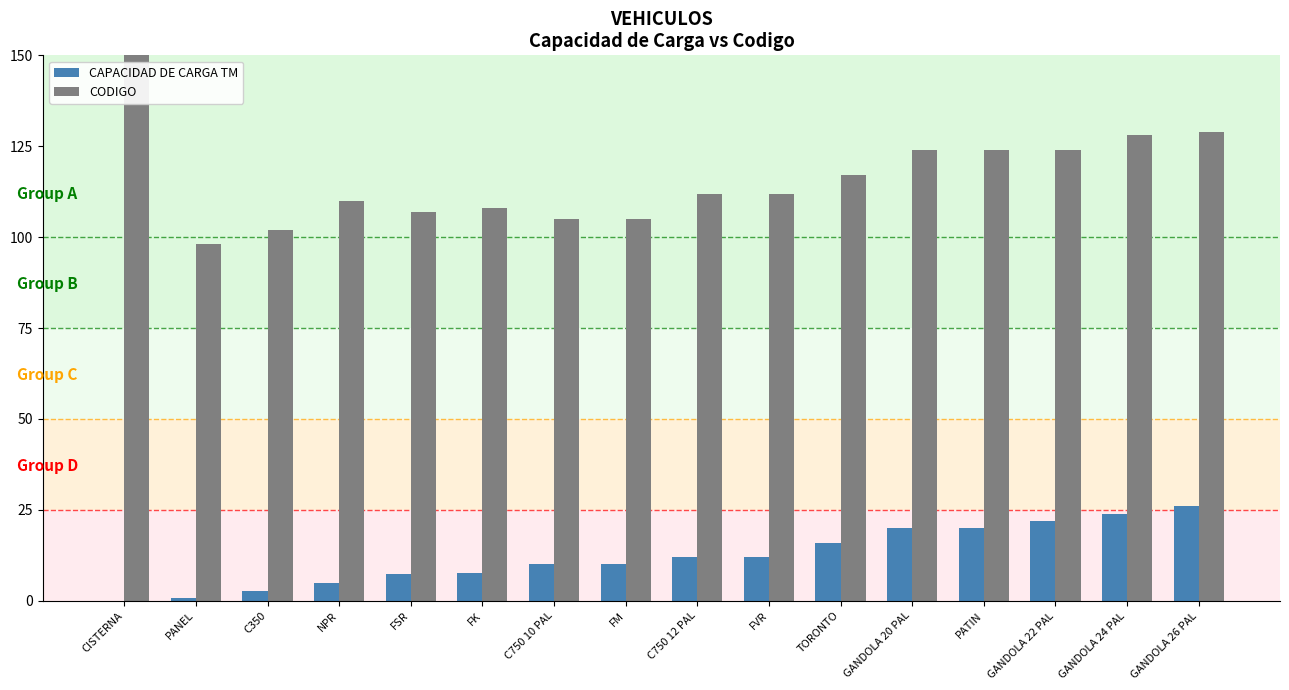

What is the difference between the maximum and minimum values in the CAPACIDAD DE CARGA TM series?

26.0